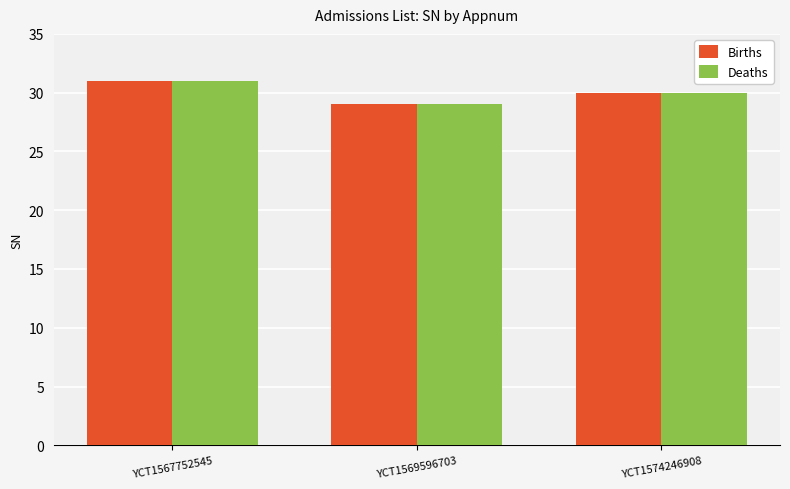

Which category has the highest value in the Deaths series?

YCT1567752545